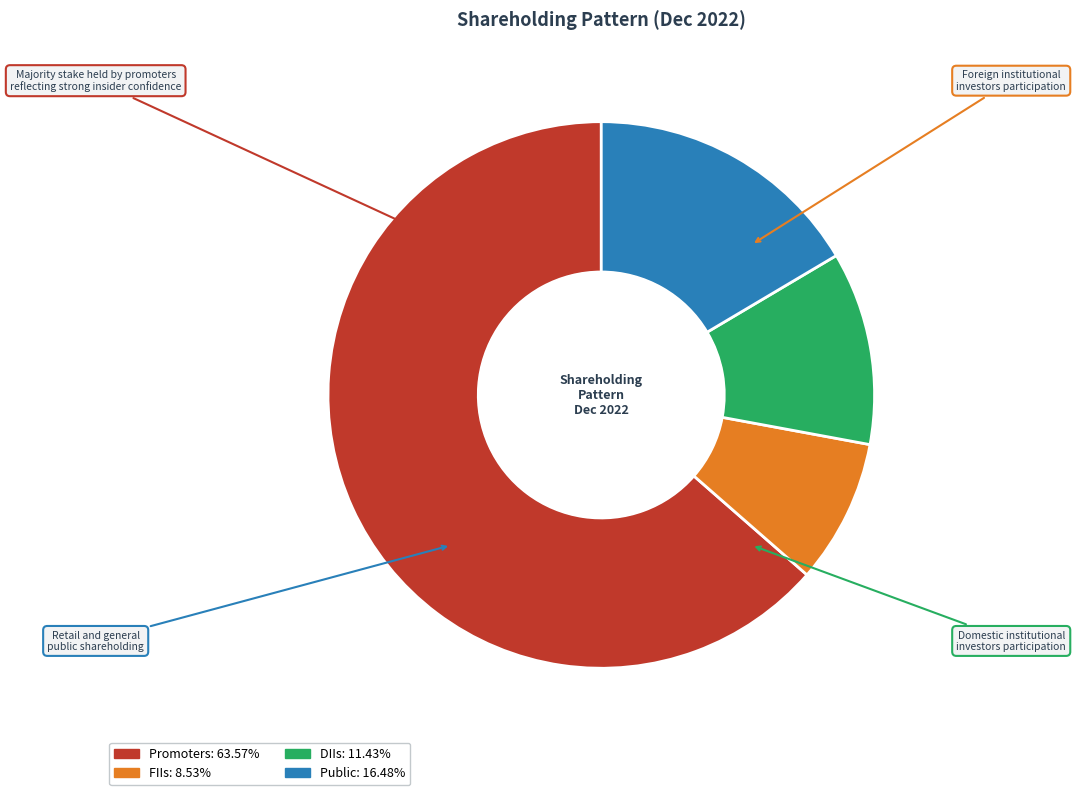

Which slice is the smallest?

FIIs